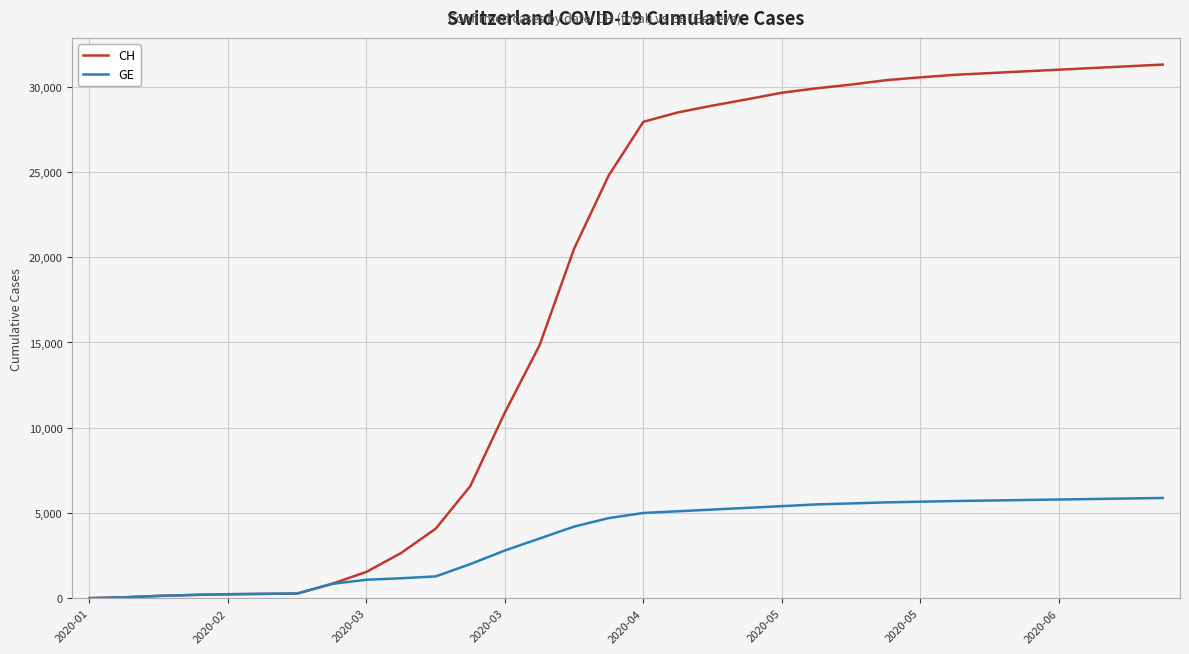

Which series has the widest spread of values?

CH